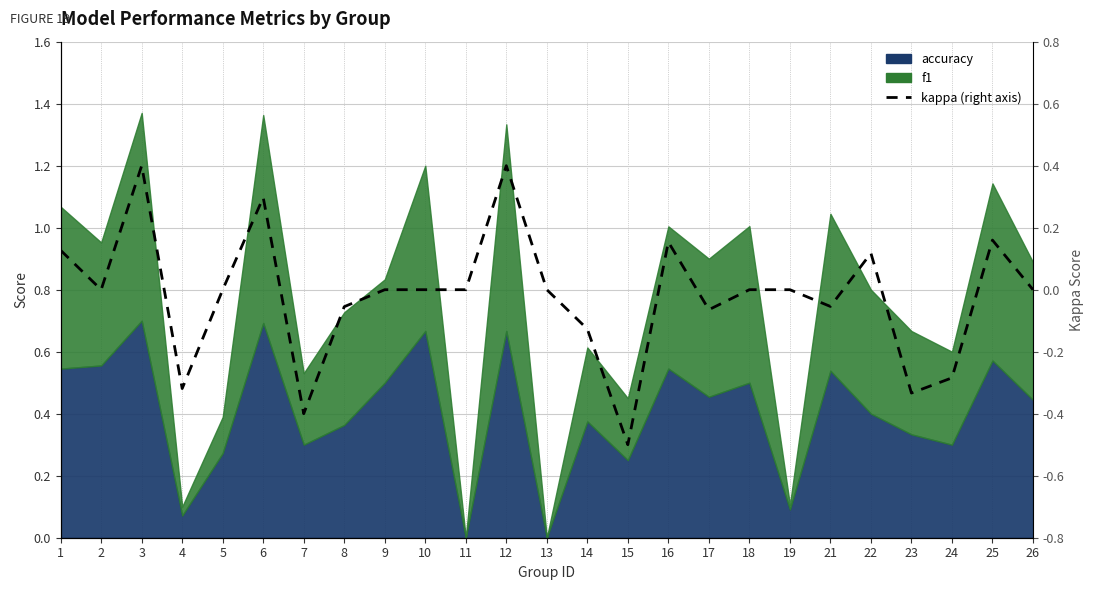

At which label does the data first exceed 0?

1